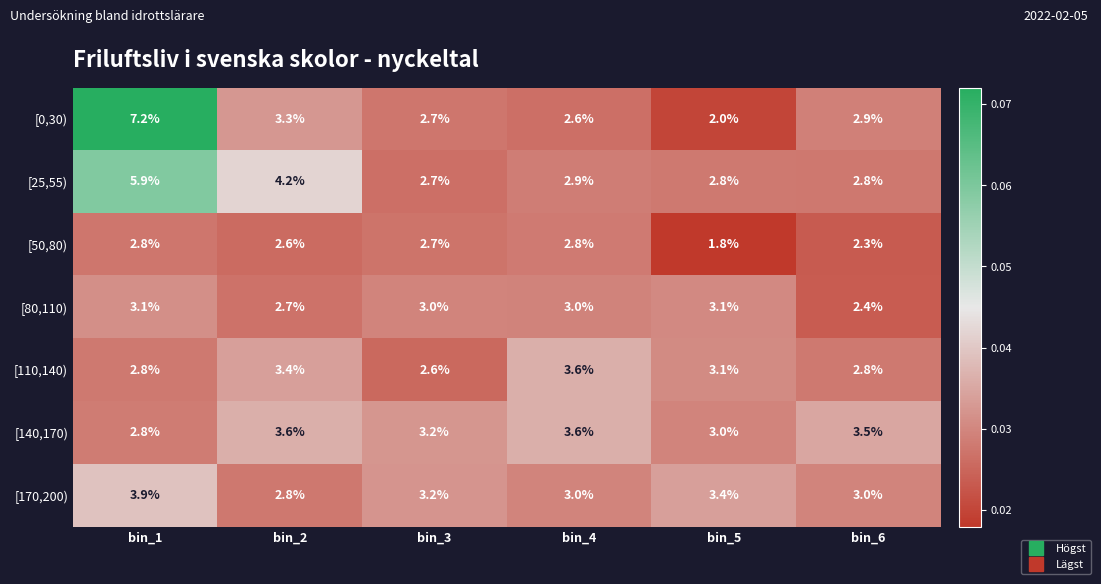

What value does the [110,140) series have at bin_5?

3.1